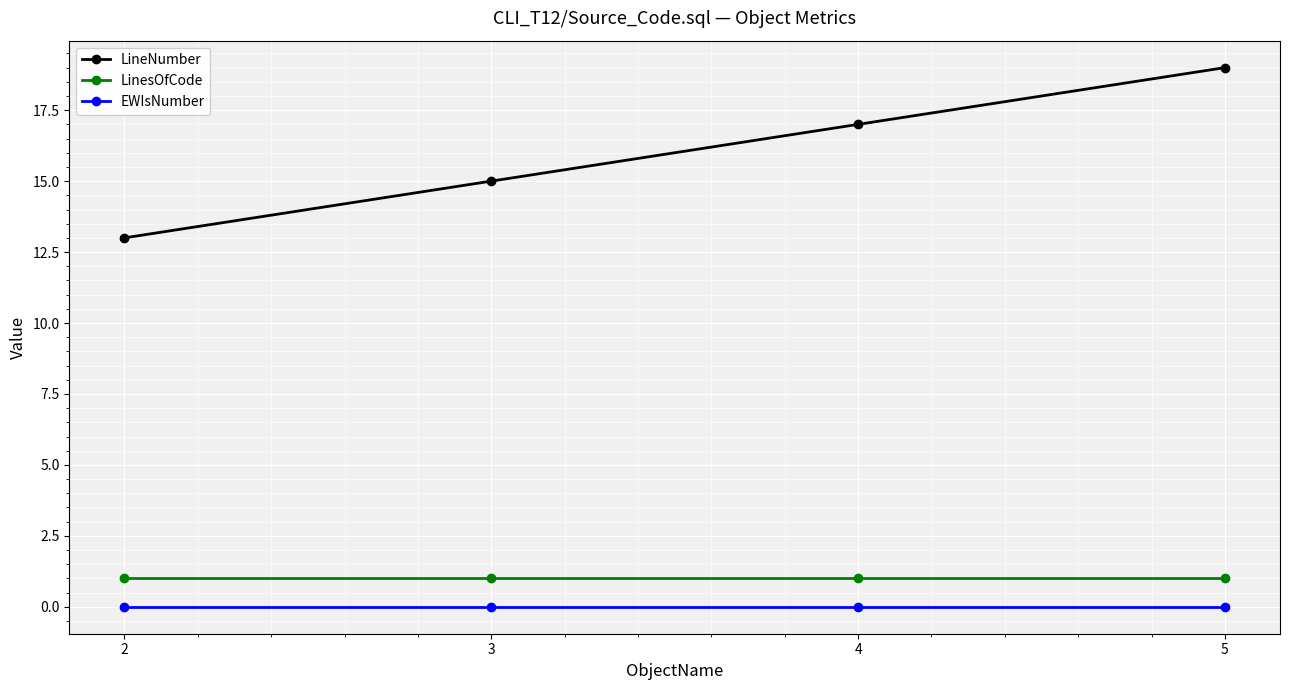

True or false: LineNumber has a value of 28 at 4.

False